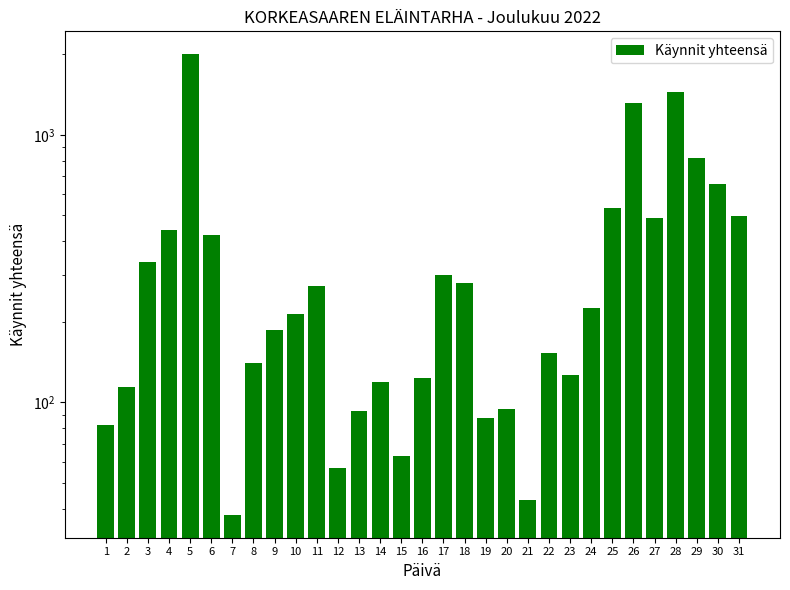

What is the difference between the maximum and minimum values?

1961